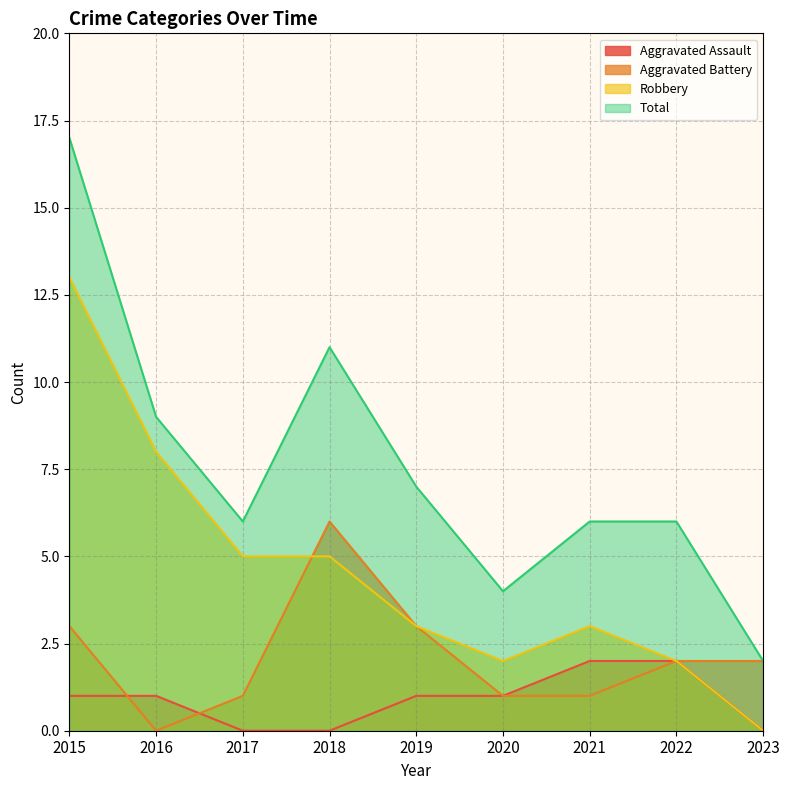

What is the sum of all Robbery values?

41